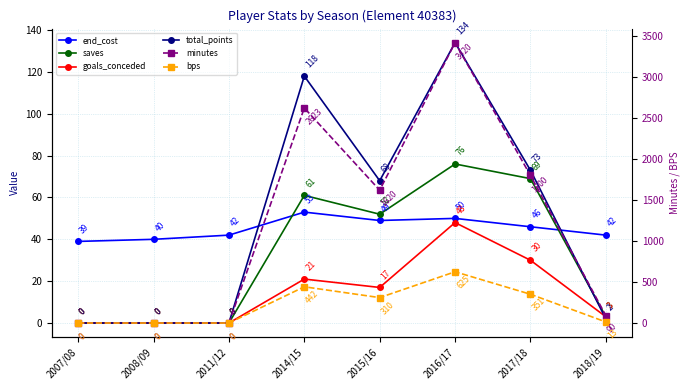

Where is the first local minimum for total_points?

2015/16